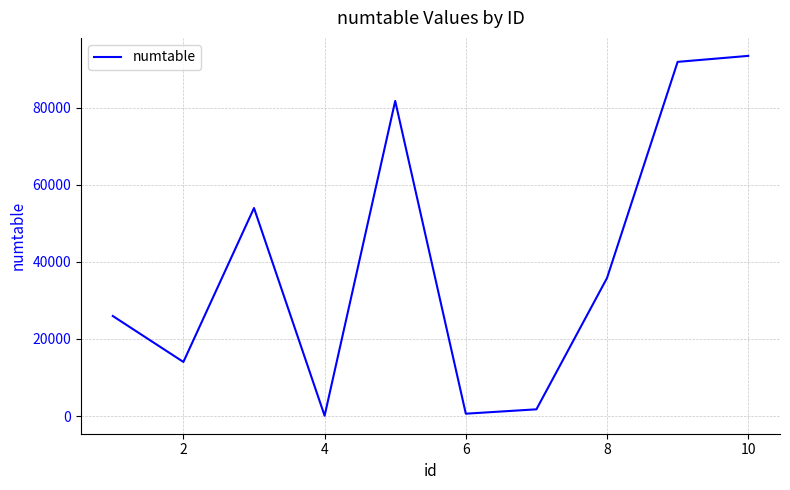

What is the difference between the maximum and minimum values?

93330